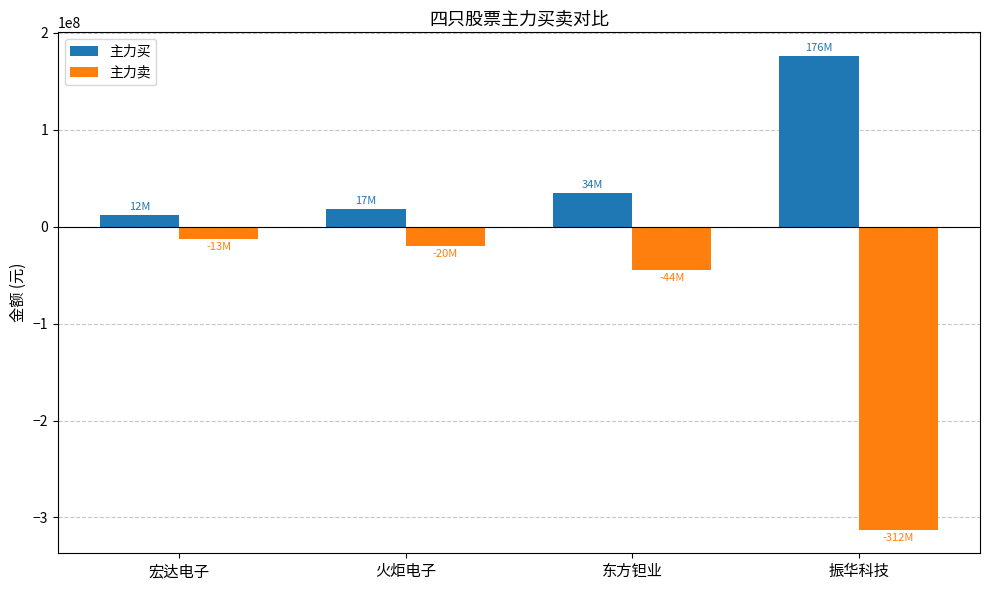

Where does the 主力卖 series first go above -20273071?

宏达电子